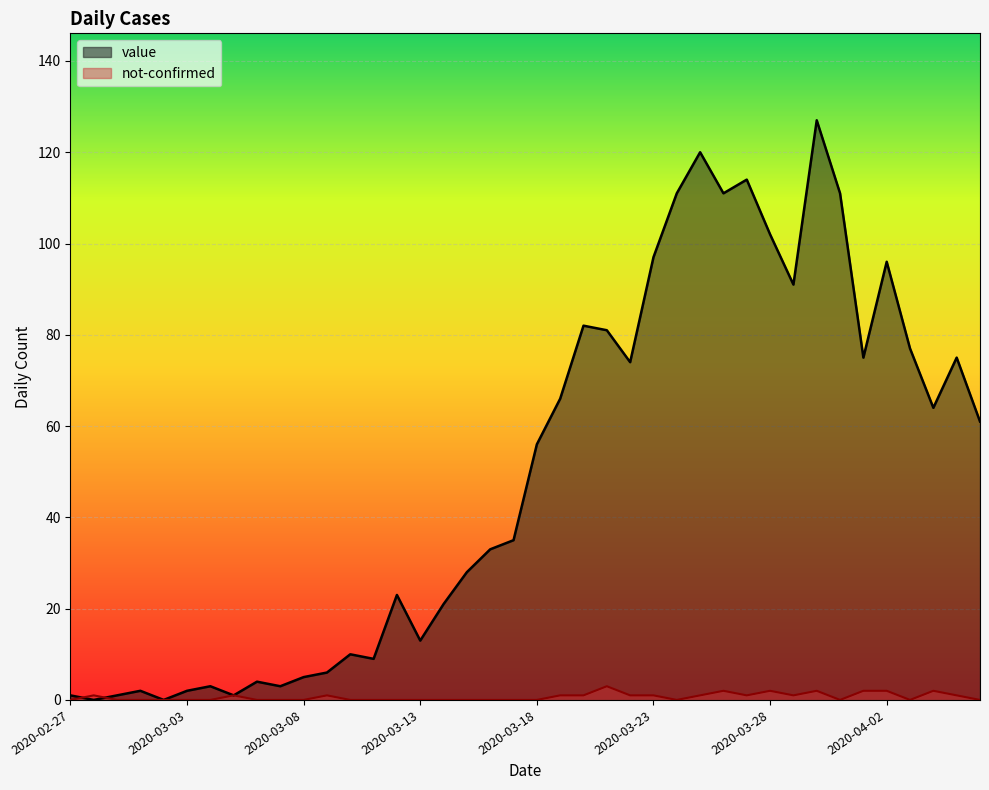

How many lines are shown in the chart?

2